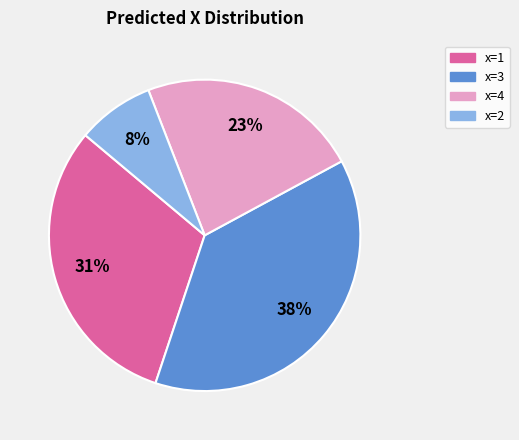

Is there a majority slice in this chart?

No